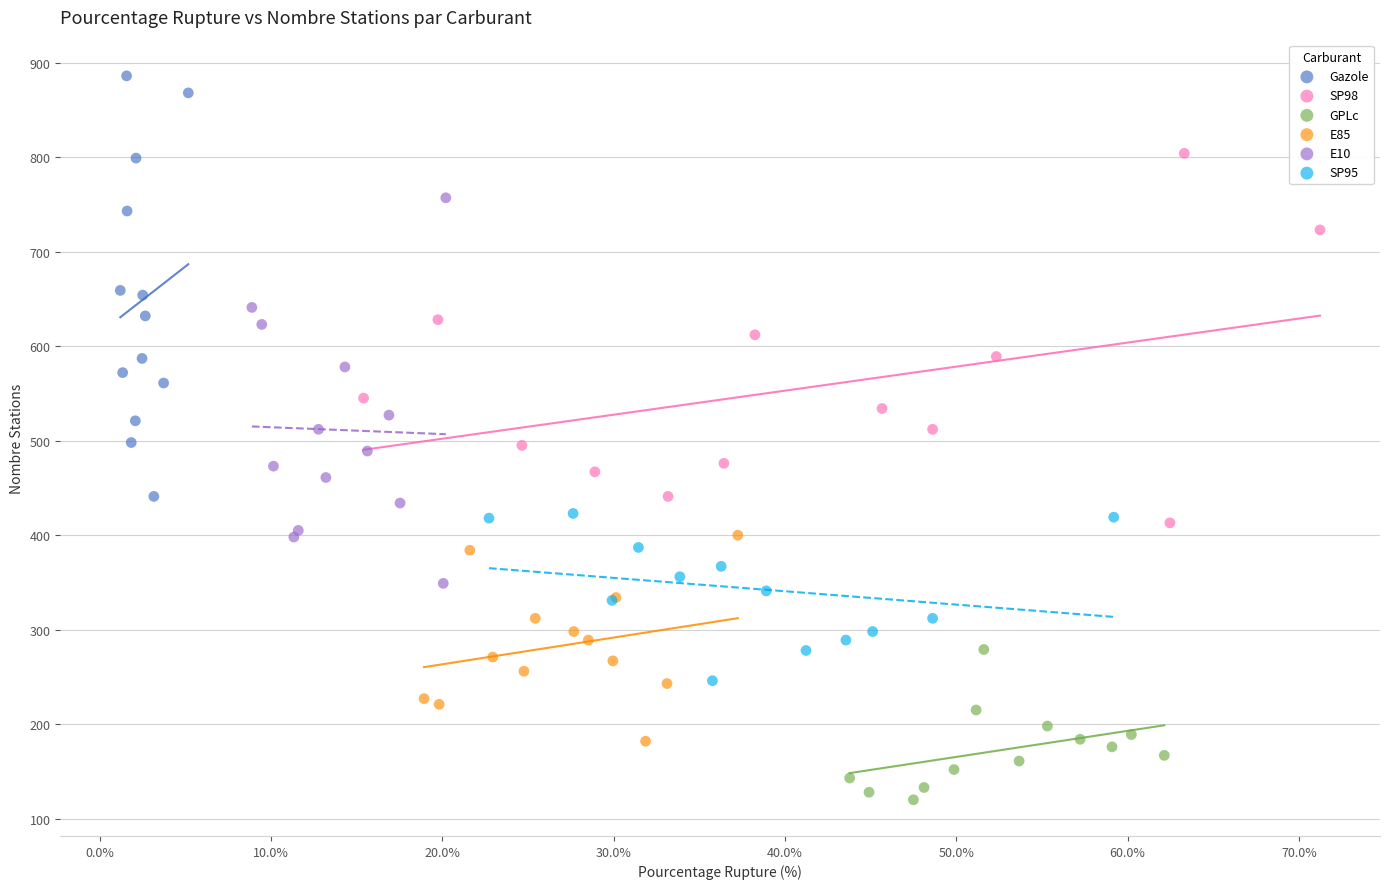

What are all the series names shown in the legend?

Gazole, SP98, GPLc, E85, E10, SP95